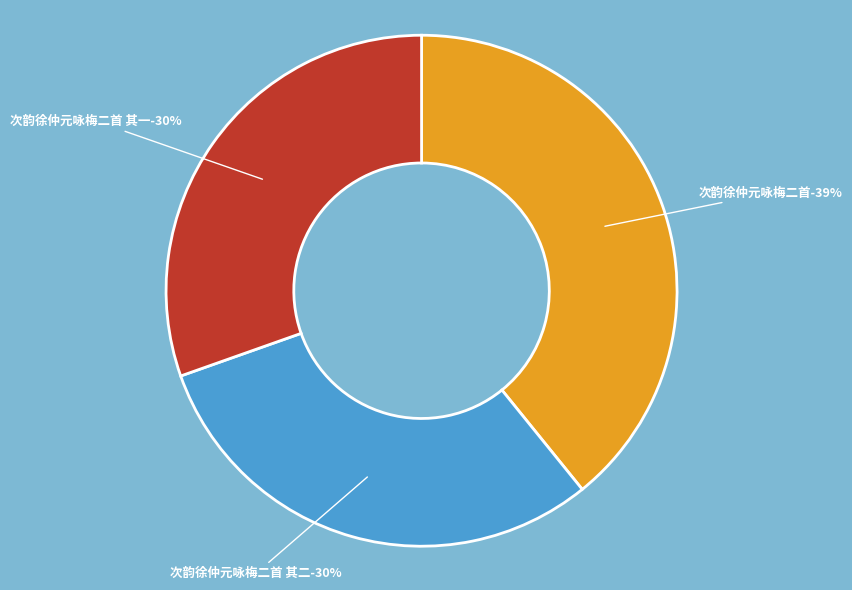

Rank the categories by value from highest to lowest.

次韵徐仲元咏梅二首, 次韵徐仲元咏梅二首 其一, 次韵徐仲元咏梅二首 其二